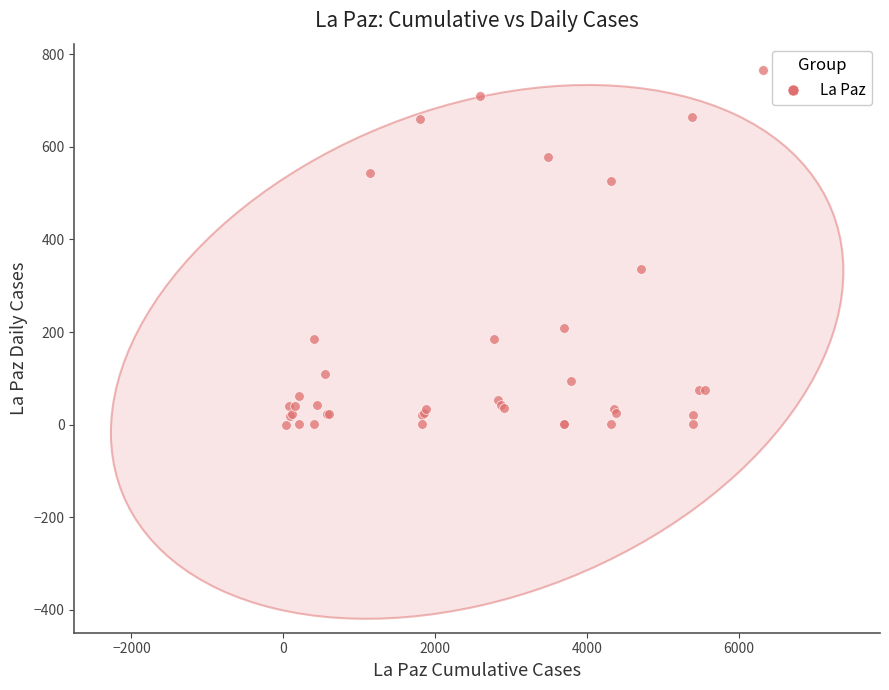

What Y value in the scatter plot is closest to 382?

336